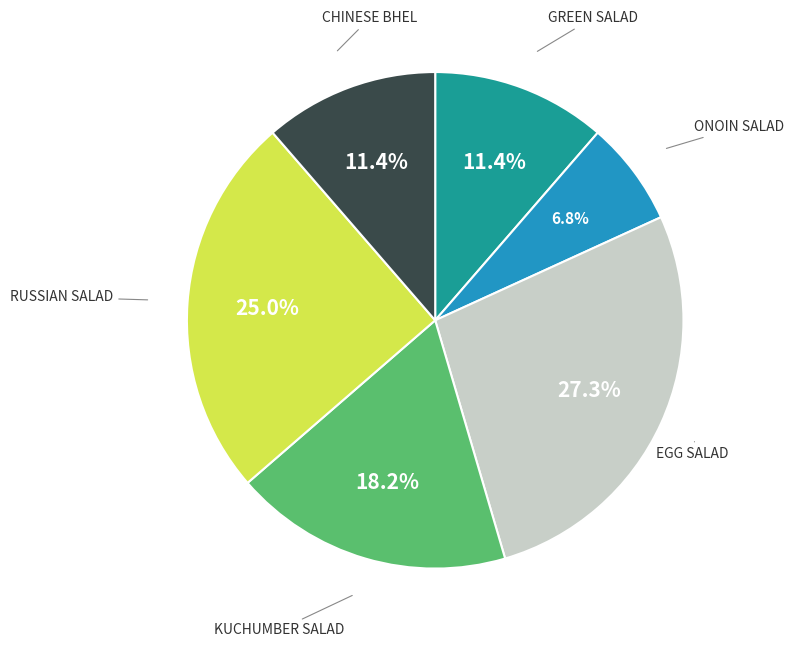

Does GREEN SALAD account for over 50% of the chart?

No